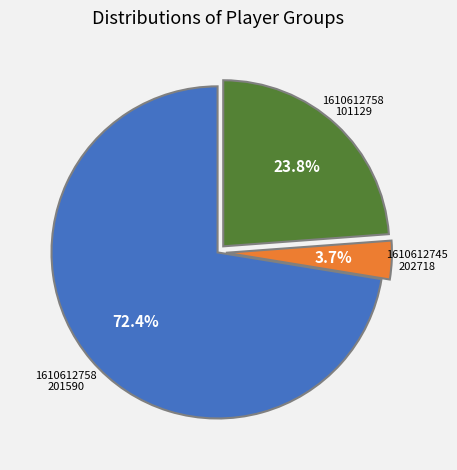

Is there a majority slice in this chart?

Yes